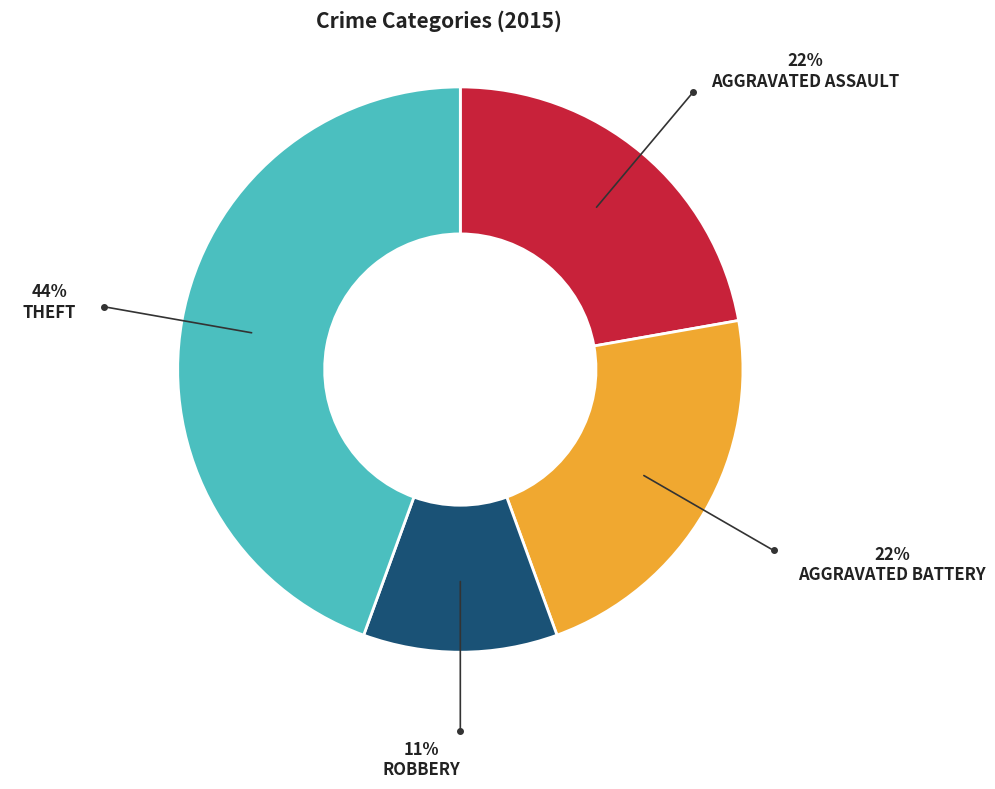

Is there a majority slice in this chart?

No